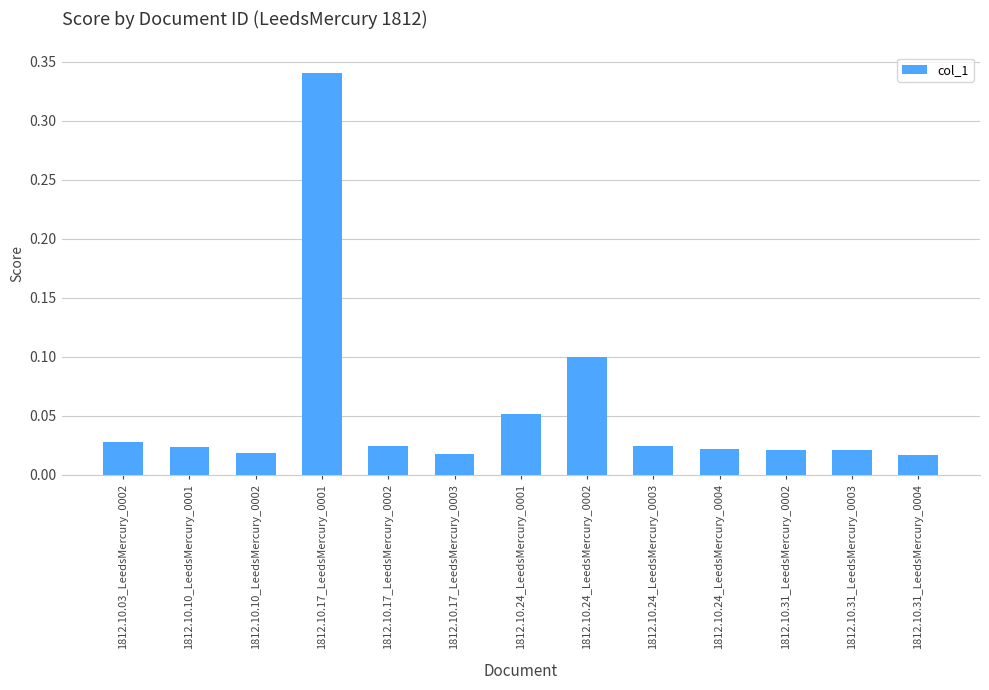

Between 1812.10.17_LeedsMercury_0002 and 1812.10.24_LeedsMercury_0001, which is larger?

1812.10.24_LeedsMercury_0001